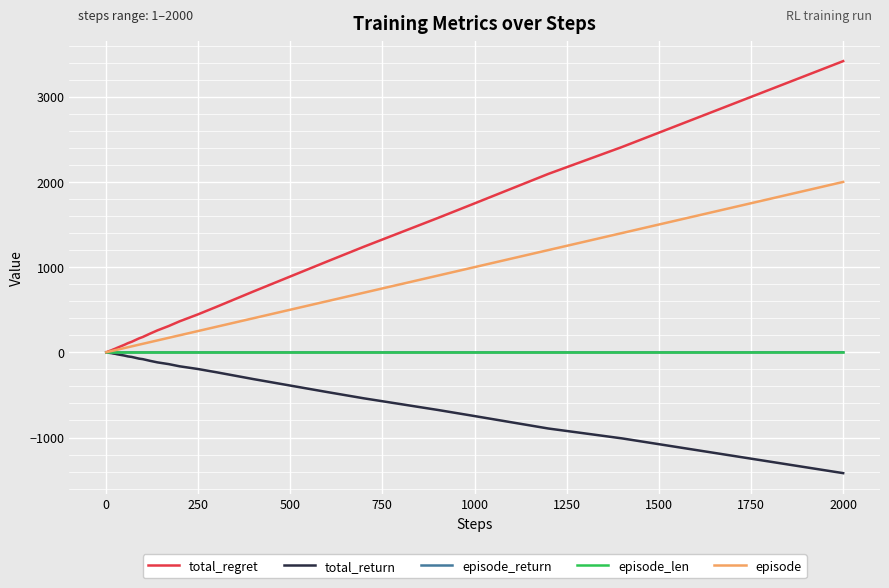

Which series has the widest spread of values?

total_regret